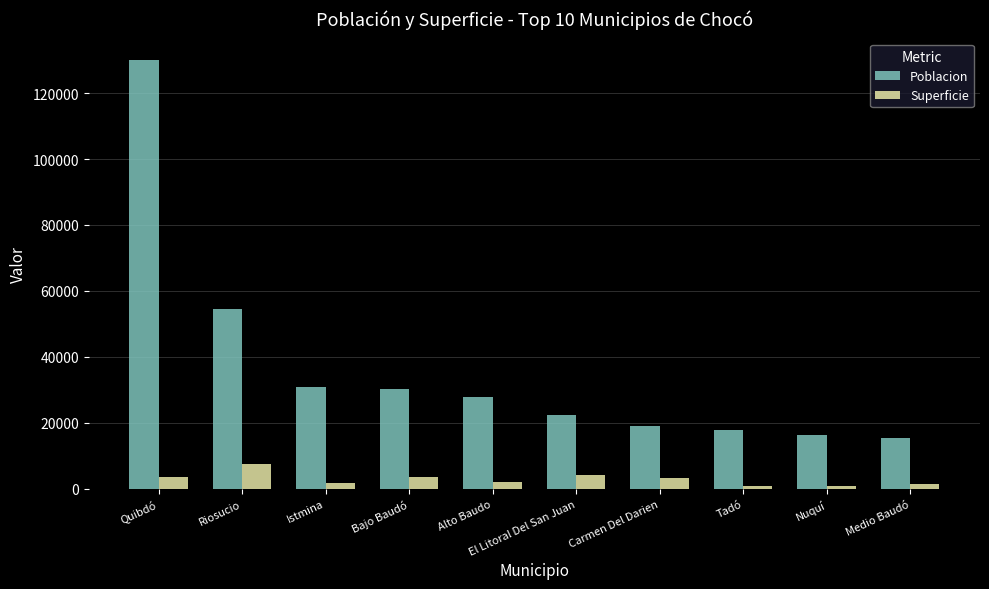

The Poblacion series shows 22242.0 at El Litoral Del San Juan. True or false?

True